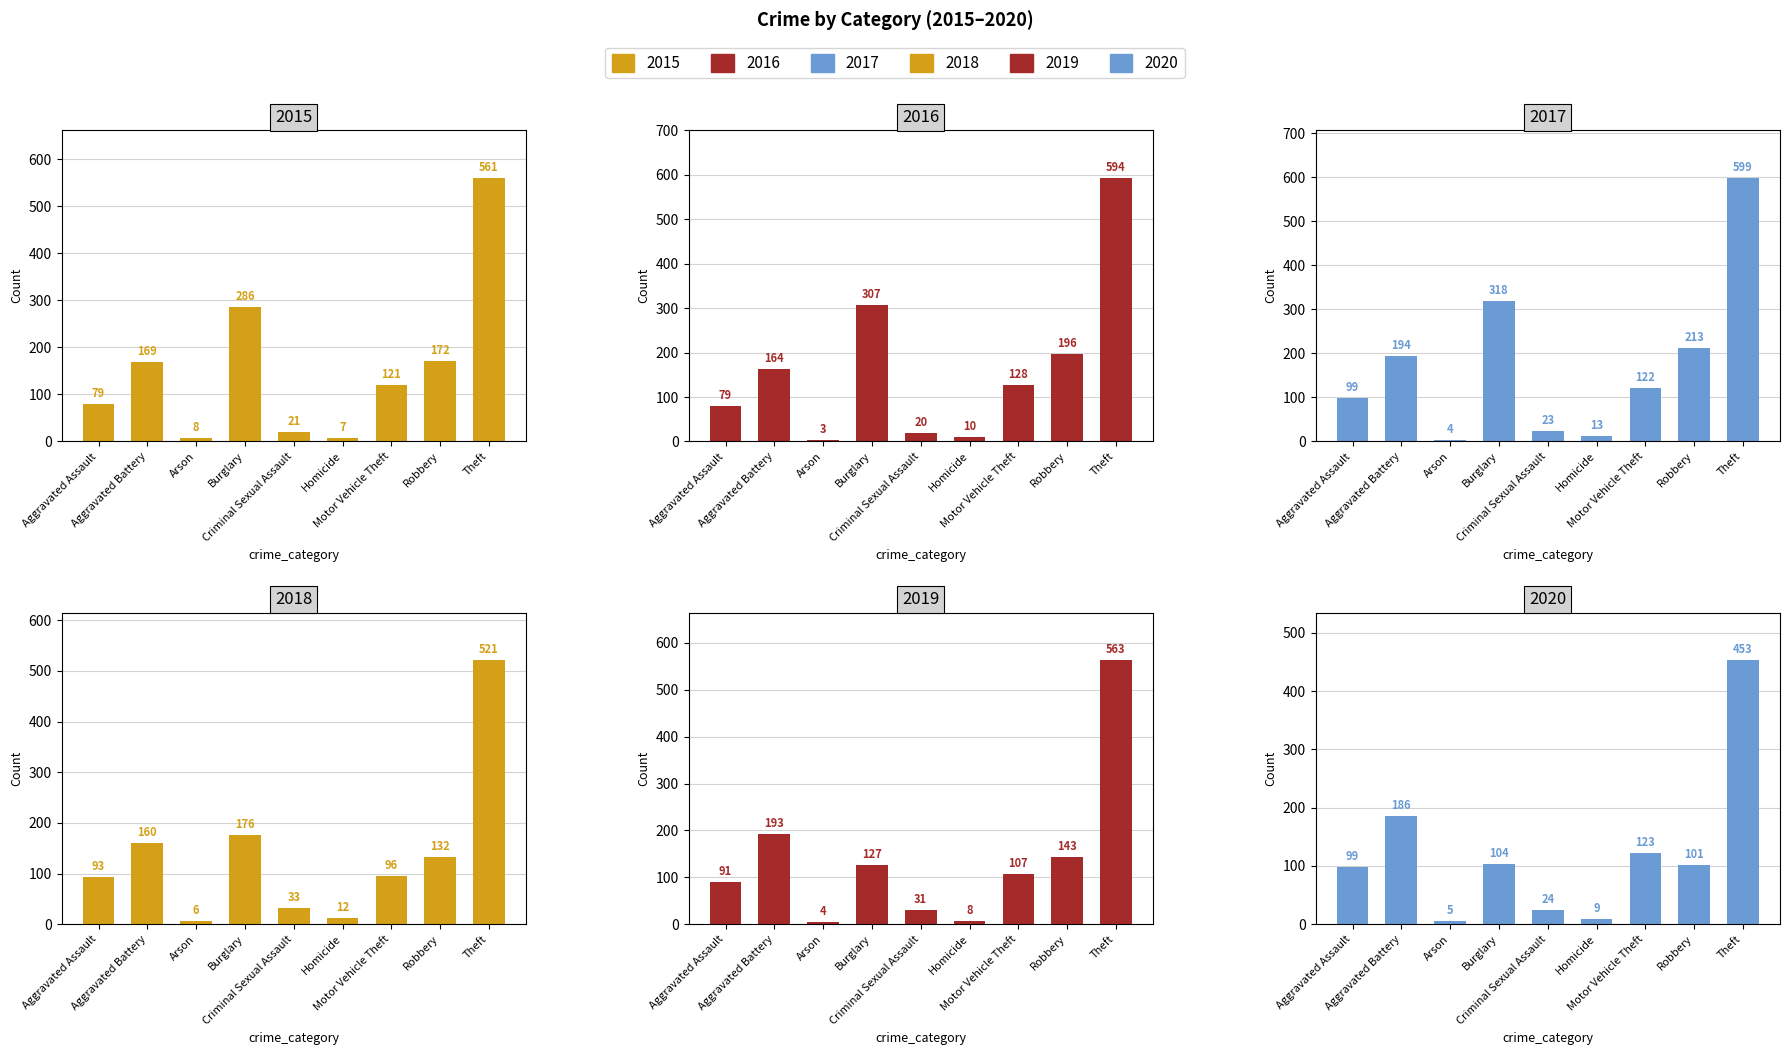

What is the difference between the highest and lowest values at Aggravated Battery?

34